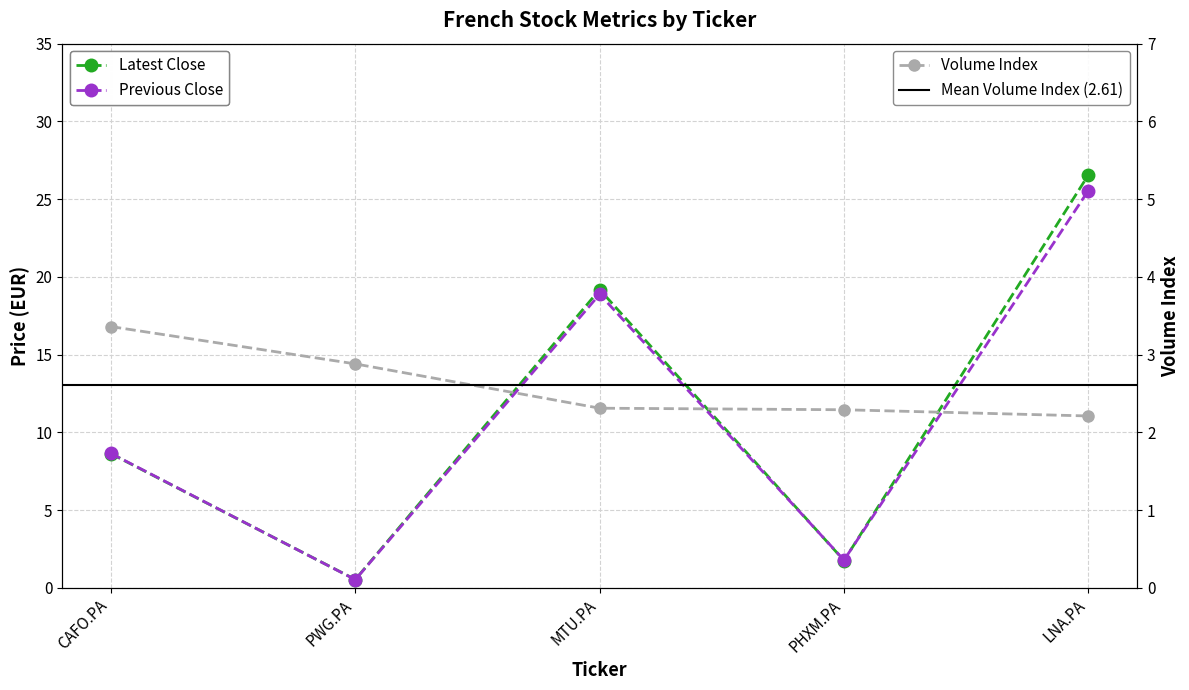

Where do Previous Close and Latest Close first cross each other?

CAFO.PA and PWG.PA